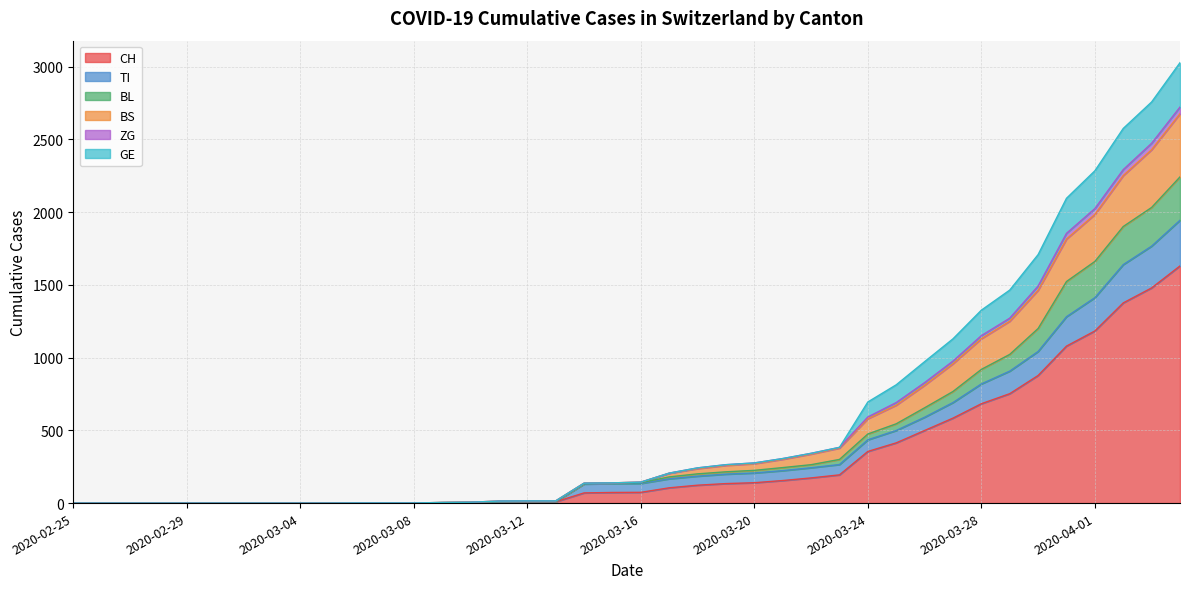

The value of CH at 2020-03-24 is 614. True or false?

False